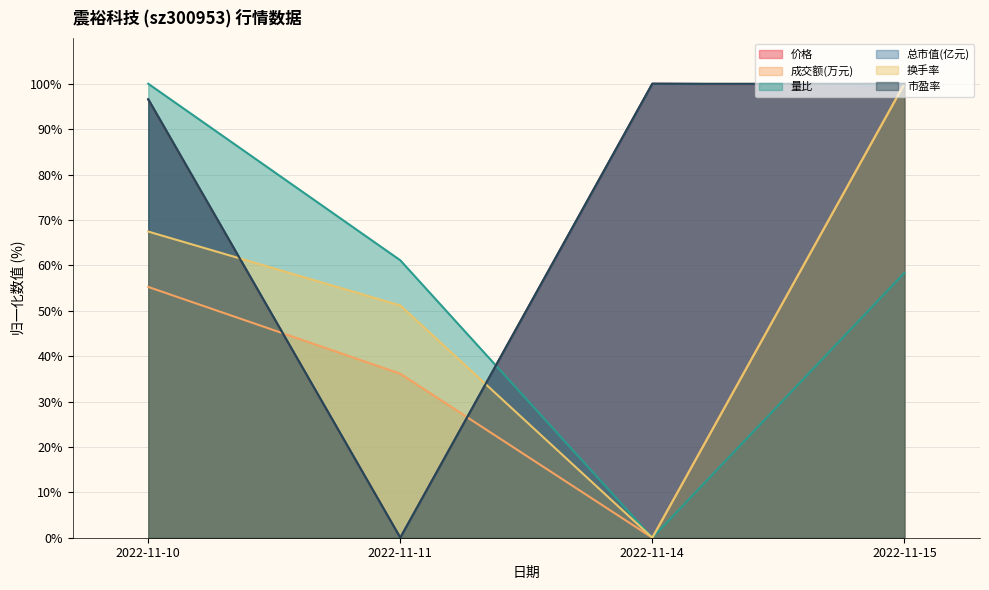

The 量比 series shows 100.4 at 2022-11-15. True or false?

False